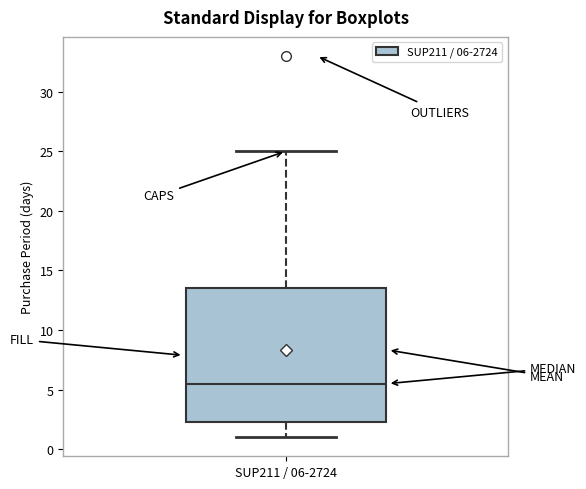

Transcribe this box plot: give where the median line is, the range the box spans, and where the two whiskers end, as read against the y-axis. The values are not printed on the chart, so give them approximately, as read against the axis.

median 5.5, box 2.5 to 13.5, whiskers 1.0 to 25.0